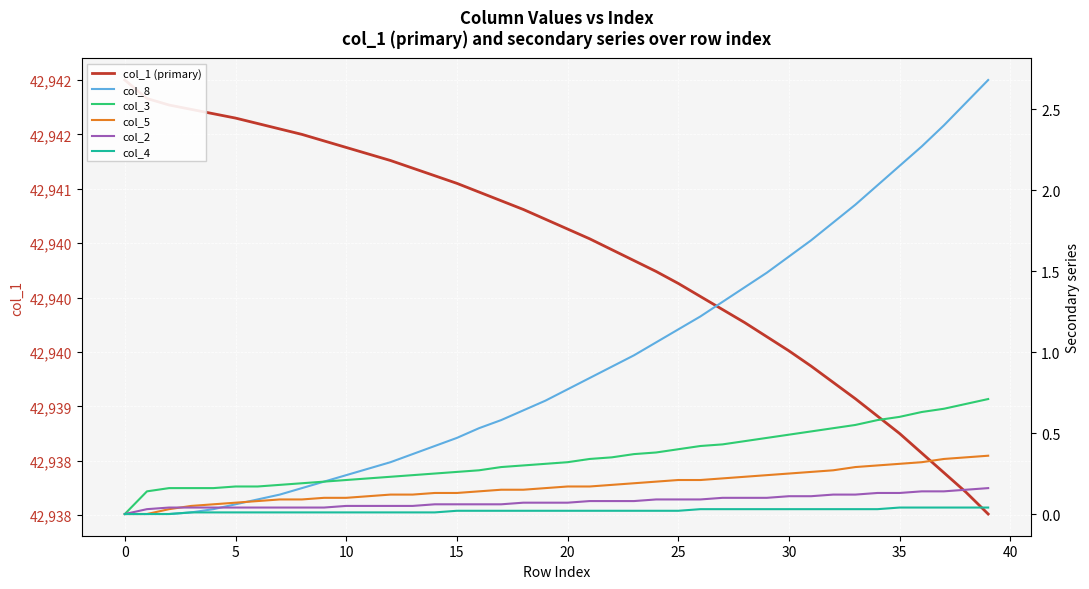

What is the difference between the maximum and minimum values in the col_8 series?

2.7